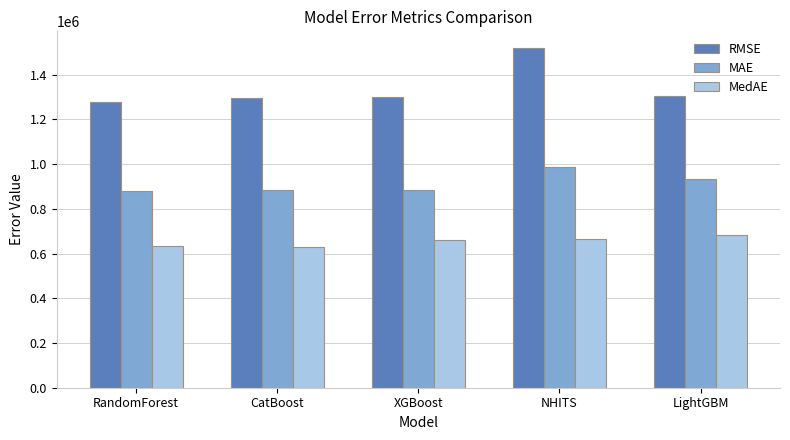

What is the sum of the RMSE values at CatBoost and NHITS?

2813230.0